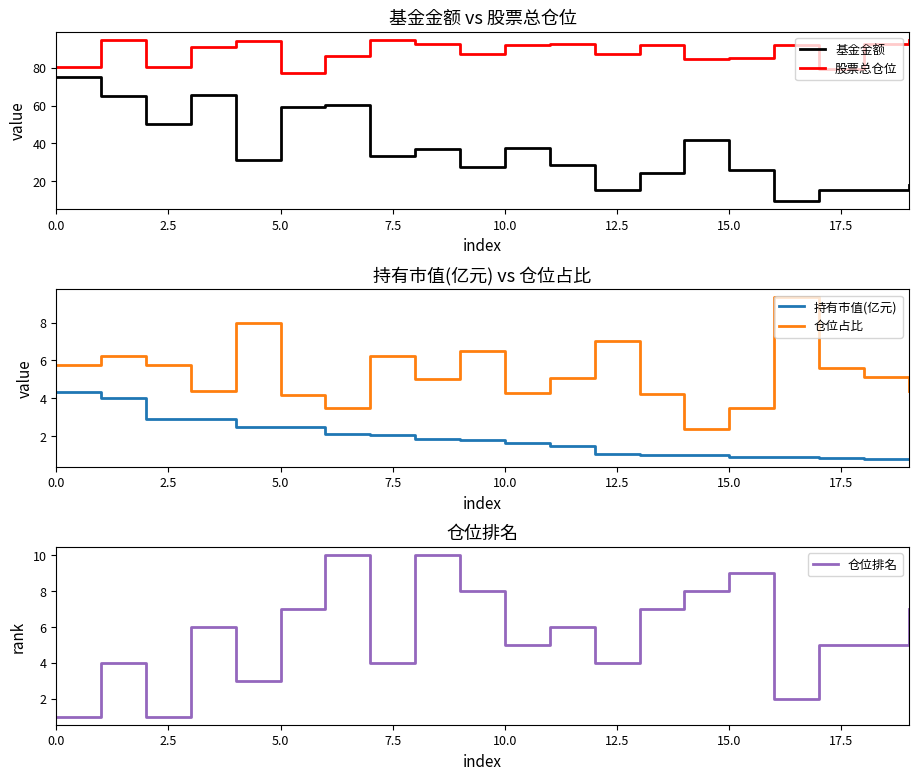

True or false: 股票总仓位 and 基金金额 cross at least once.

False